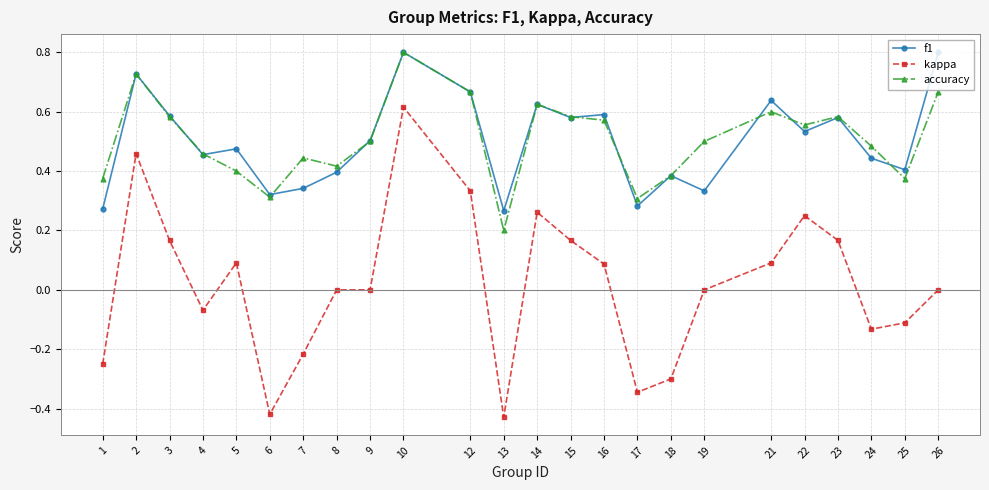

True or false: accuracy and kappa intersect in this chart.

False